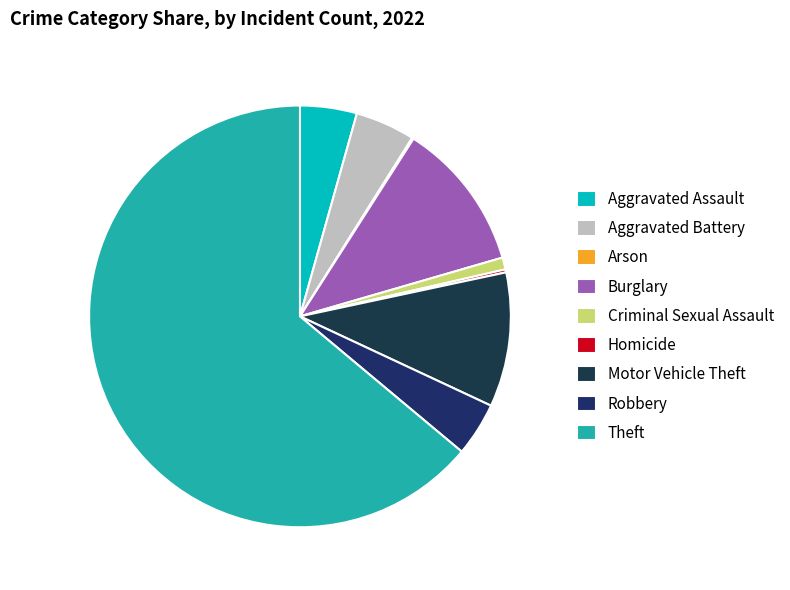

Which slice represents more than half of the pie?

Theft